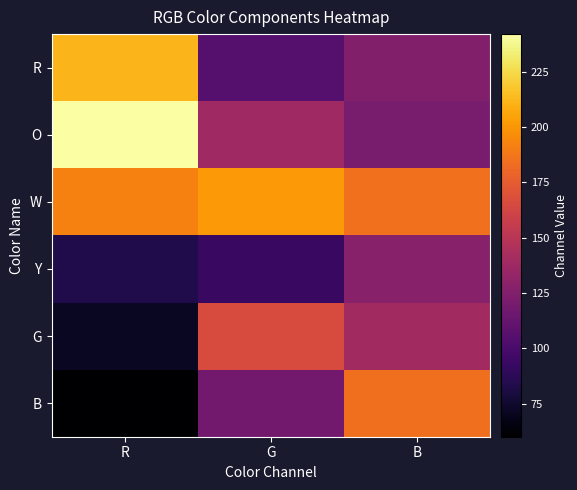

Reading left to right, extract all data points from this chart.

R: R=212	G=105	B=125
O: R=242	G=138	B=121
W: R=192	G=201	B=185
Y: R=83	G=93	B=127
G: R=72	G=166	B=139
B: R=60	G=118	B=184